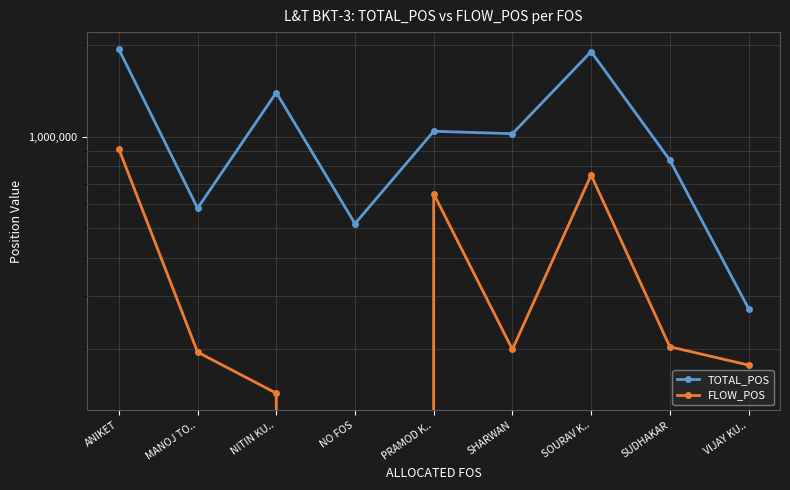

Reading right to left, transcribe all the data shown in this chart.

TOTAL_POS: VIJAY KU..=272424.5	SUDHAKAR=837049.2	SOURAV K..=1900964.1	SHARWAN=1022017.8	PRAMOD K..=1041086.0	NO FOS=517563.7	NITIN KU..=1395168.2	MANOJ TO..=581714.6	ANIKET=1934964.2
FLOW_POS: VIJAY KU..=177635.5	SUDHAKAR=203980.8	SOURAV K..=747673.5	SHARWAN=199933.0	PRAMOD K..=648729.5	NO FOS=0.0	NITIN KU..=143570.0	MANOJ TO..=195865.0	ANIKET=910417.4